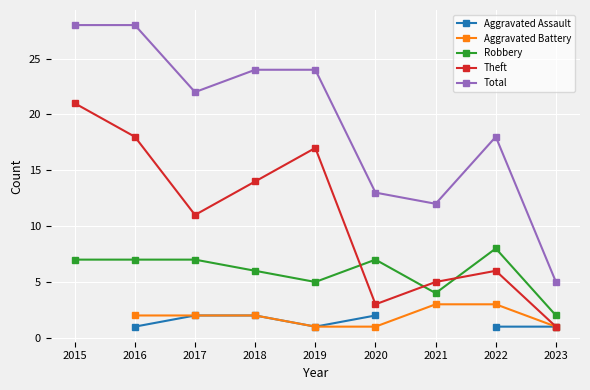

Which series changed the most between 2019 and 2020?

Theft